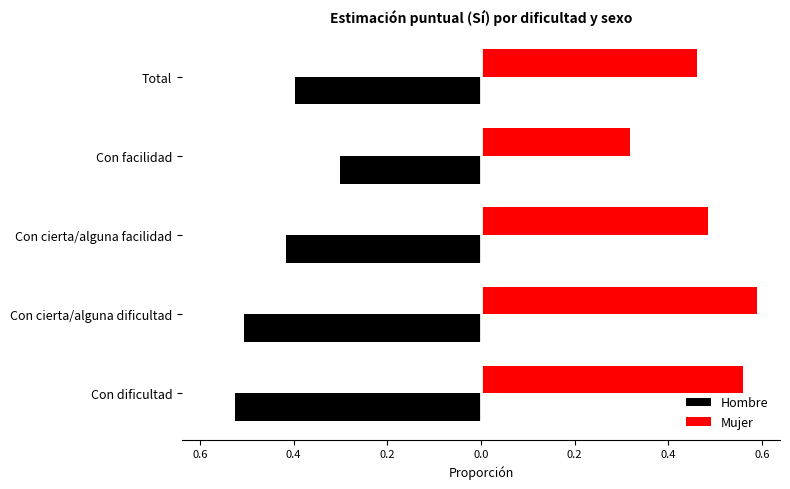

Count the Mujer values in the range 0 to 1.

5